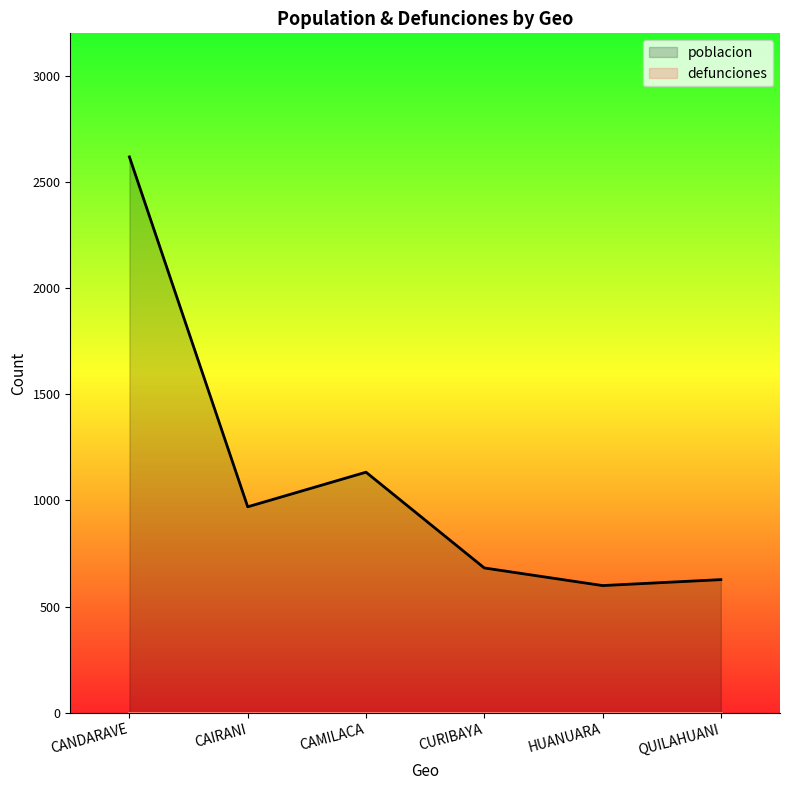

Rank the series by their average value, from lowest to highest.

defunciones, poblacion